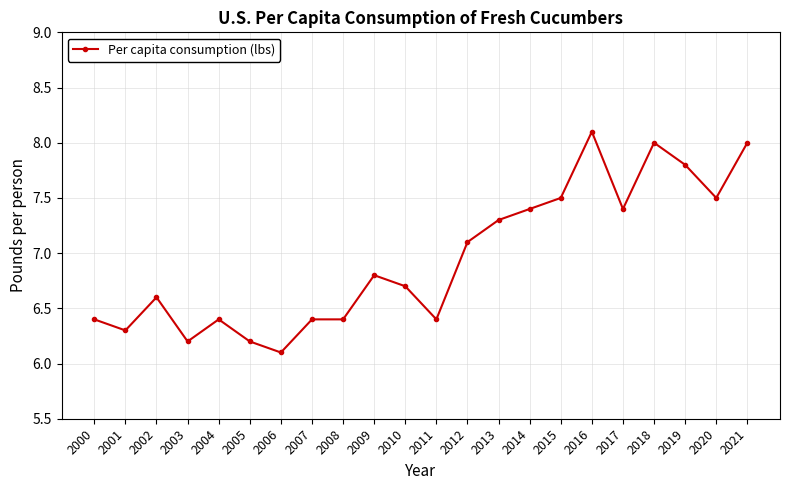

At which category does the chart reach its peak across all series?

2016